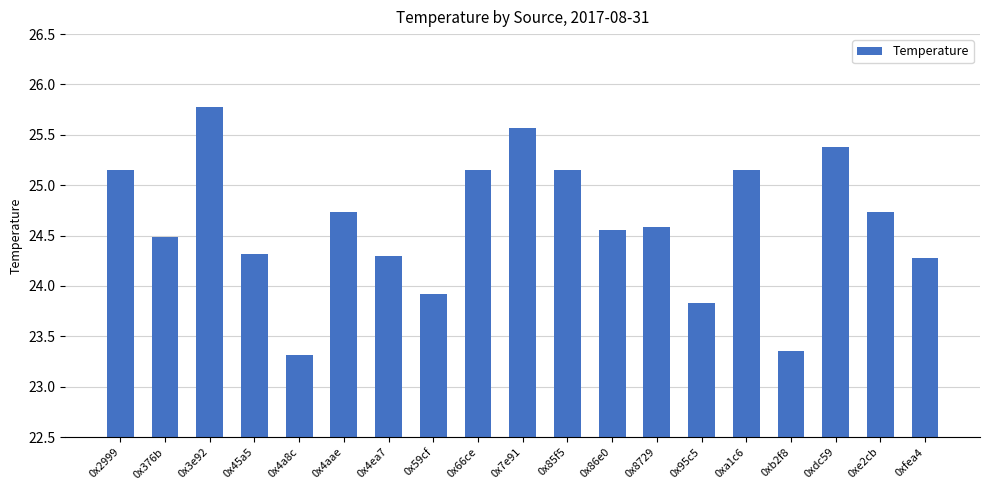

What is the value of the 7th bar from the left?

24.3